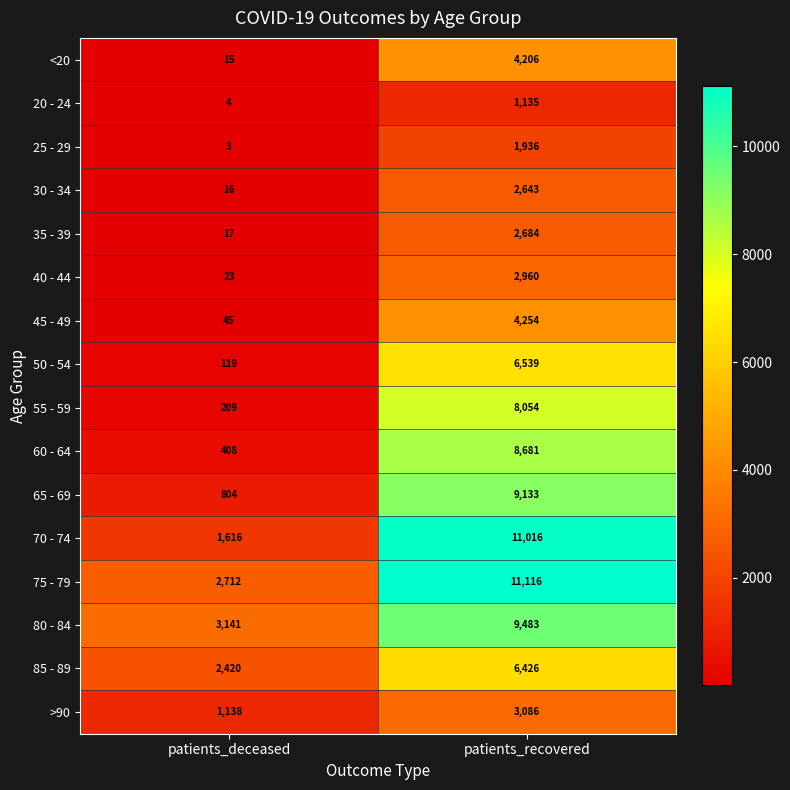

Is it true that 45 - 49 equals 45 at patients_deceased?

True